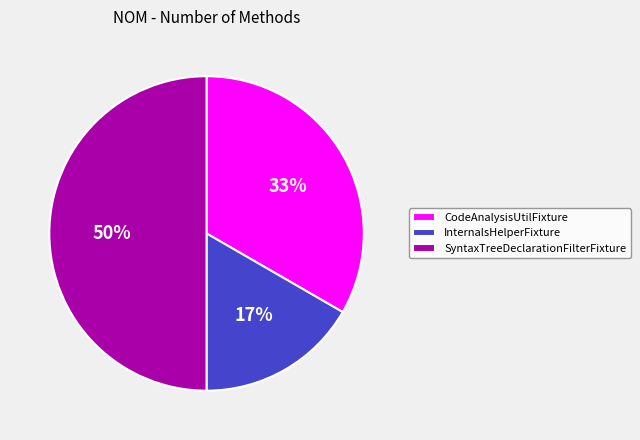

Which has a higher value, InternalsHelperFixture or CodeAnalysisUtilFixture?

CodeAnalysisUtilFixture